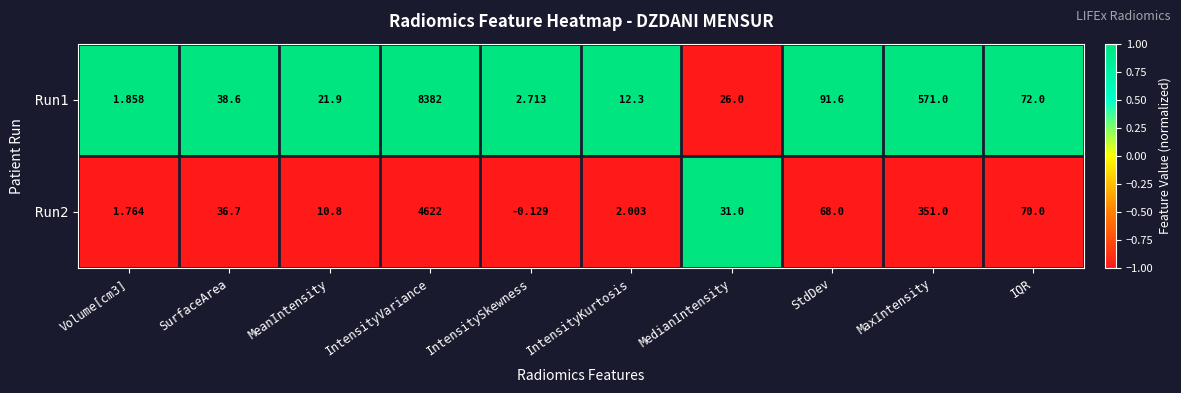

At which label does Run2 first exceed 36?

SurfaceArea